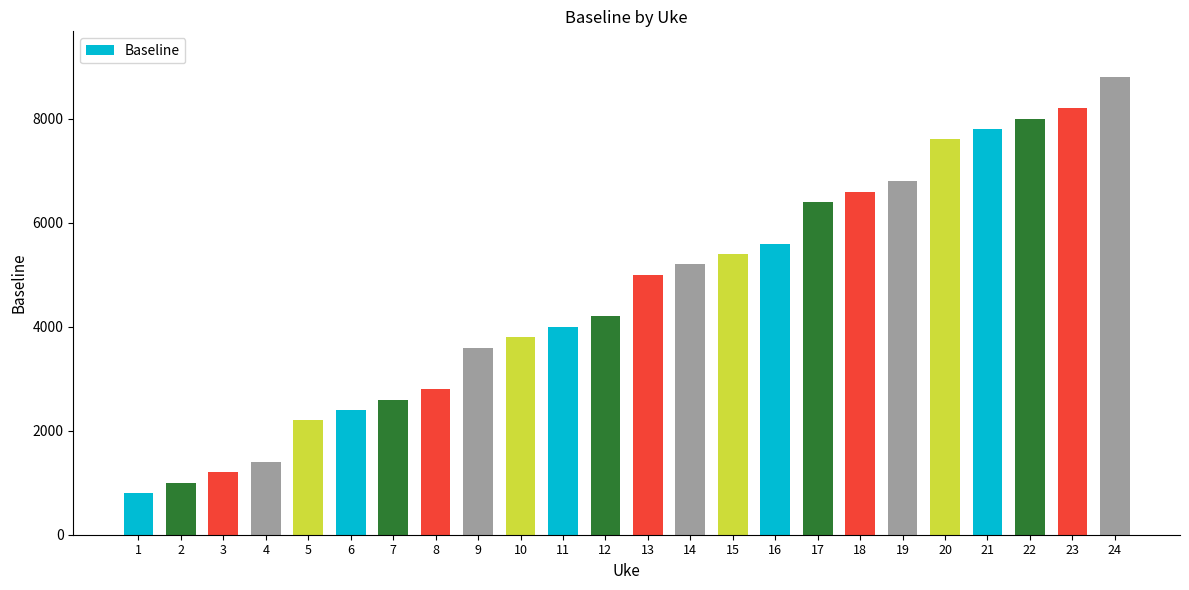

Count the number of data series in this chart.

1